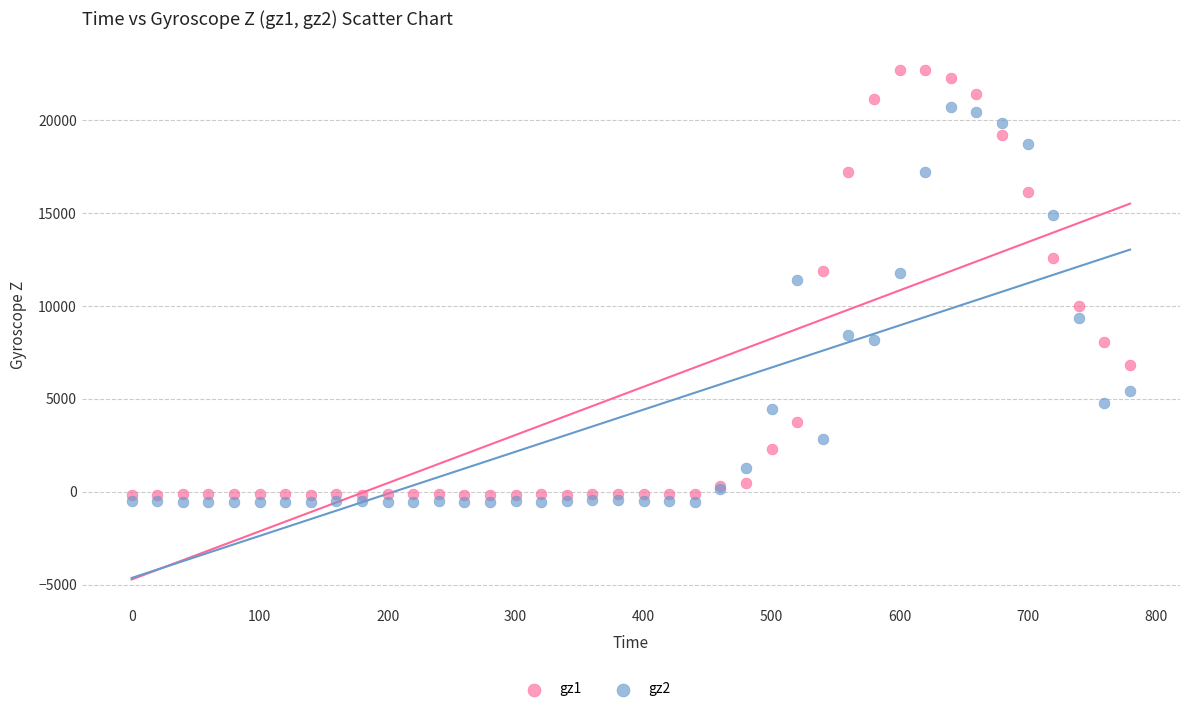

Which series has the largest Y range (max minus min)?

gz2